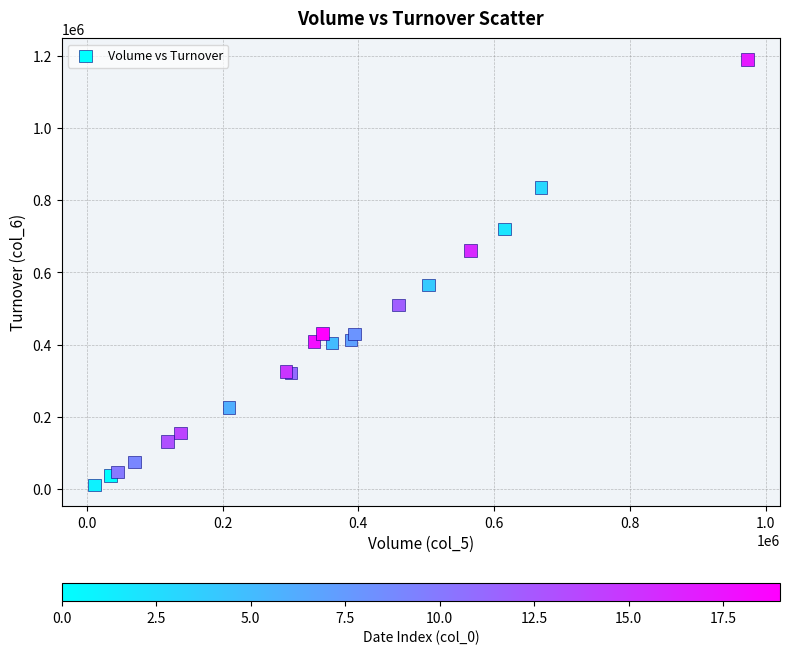

What Y value in the scatter plot is closest to 600480?

565870